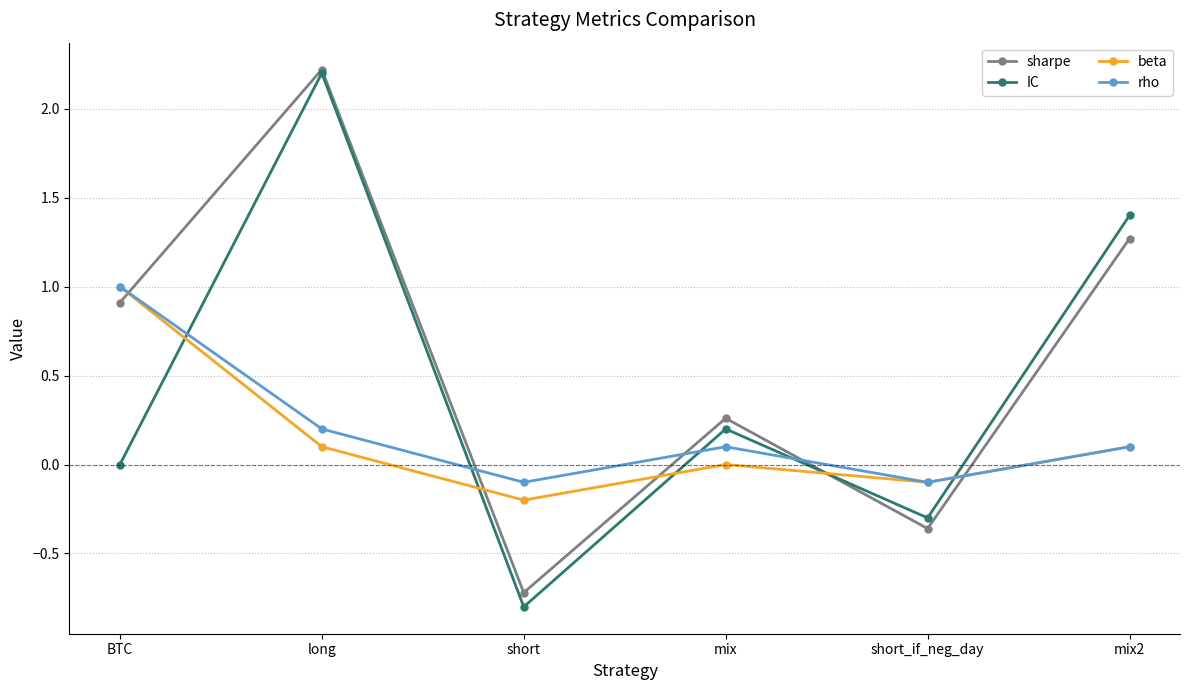

What is the label of the 1st point from the right?

mix2